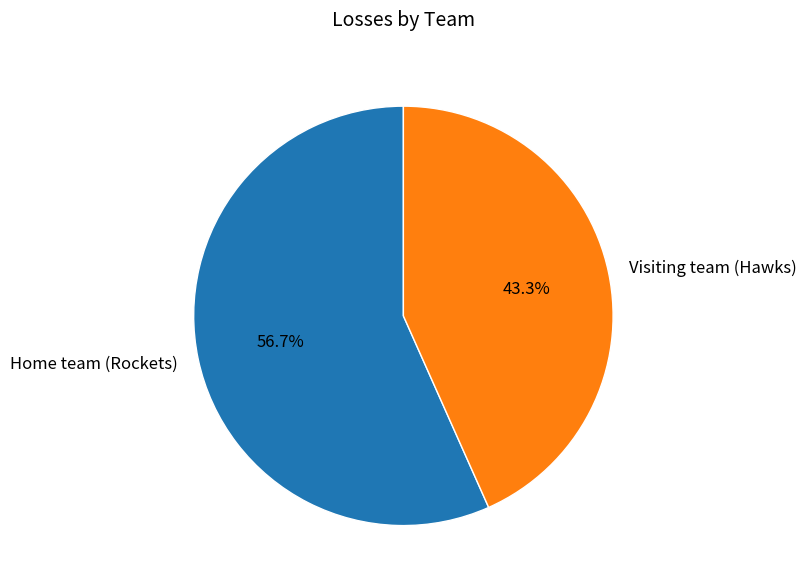

What is the majority slice?

Home team (Rockets)